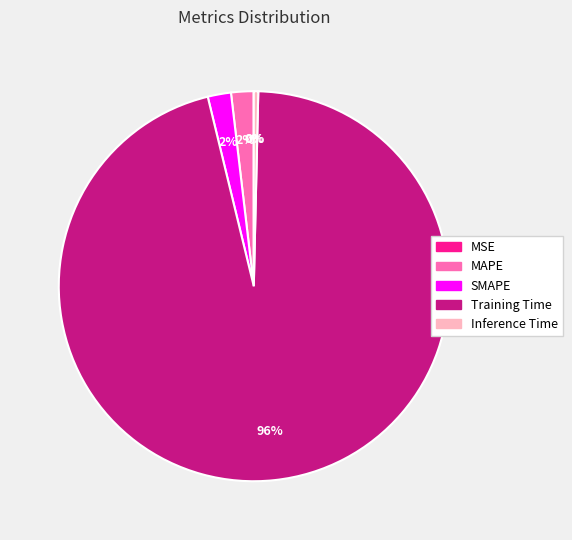

The MAPE slice represents 2% of the pie. True or false?

True